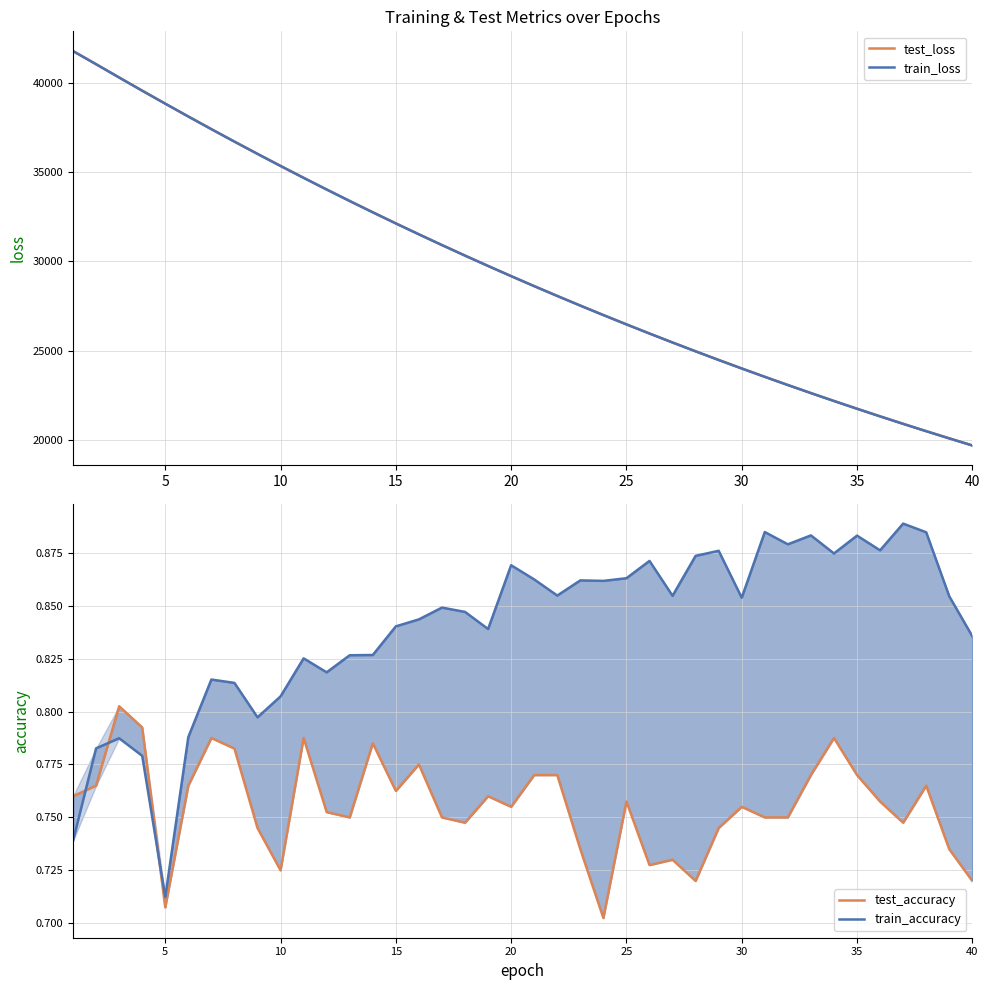

The test_accuracy series shows 0.5 at 10. True or false?

False